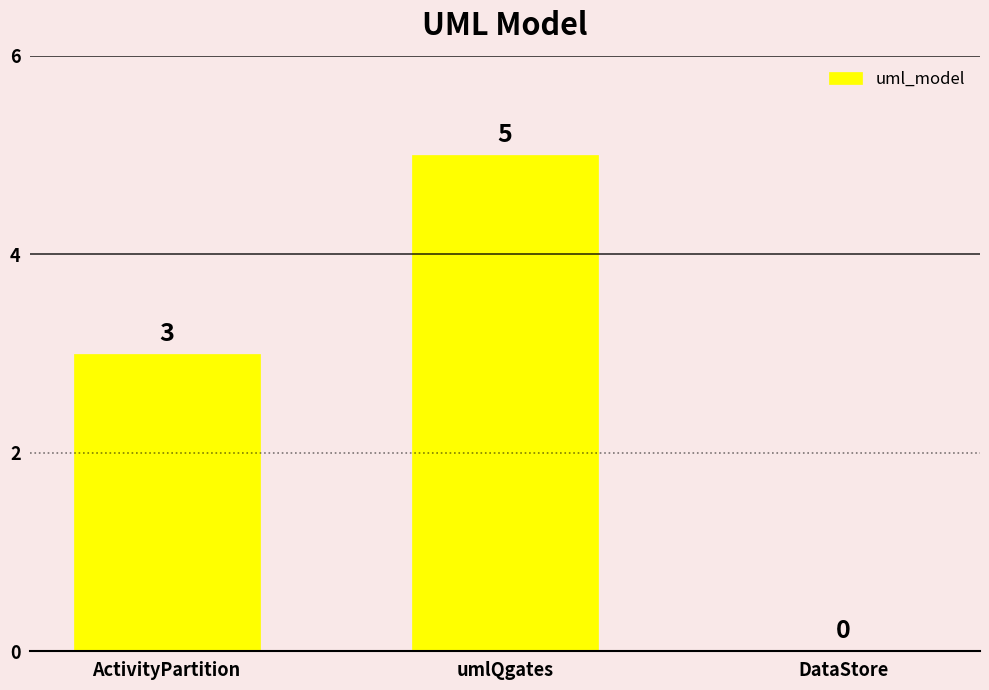

At which category does the chart reach its peak across all series?

umlQgates